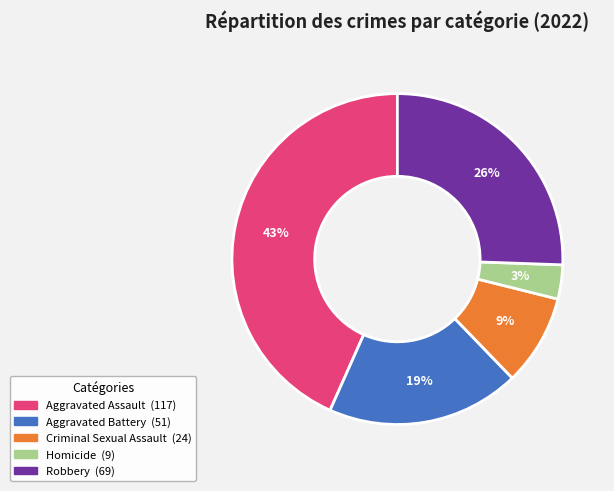

How many slices are in this pie chart?

5